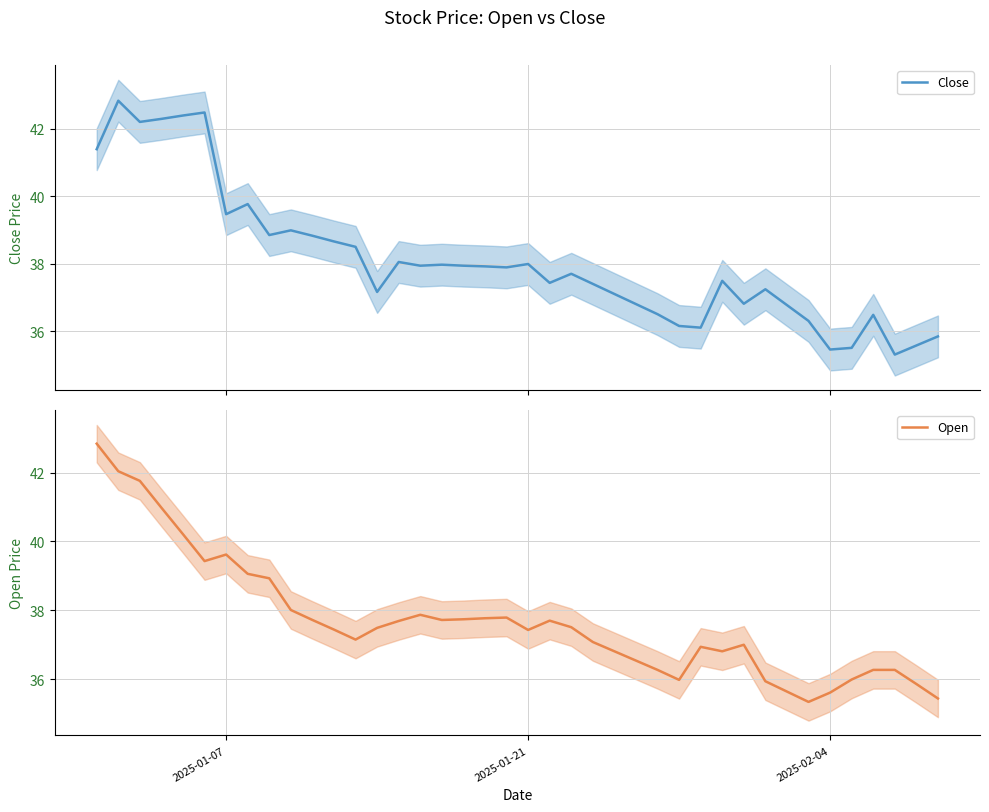

What is the minimum value for Close?

35.3